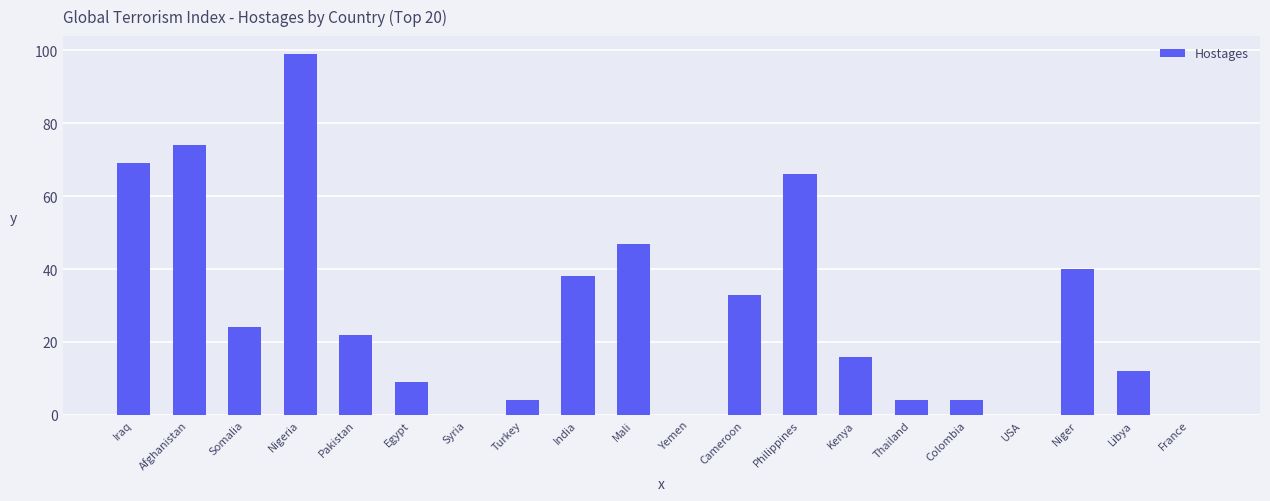

What is the average value?

28